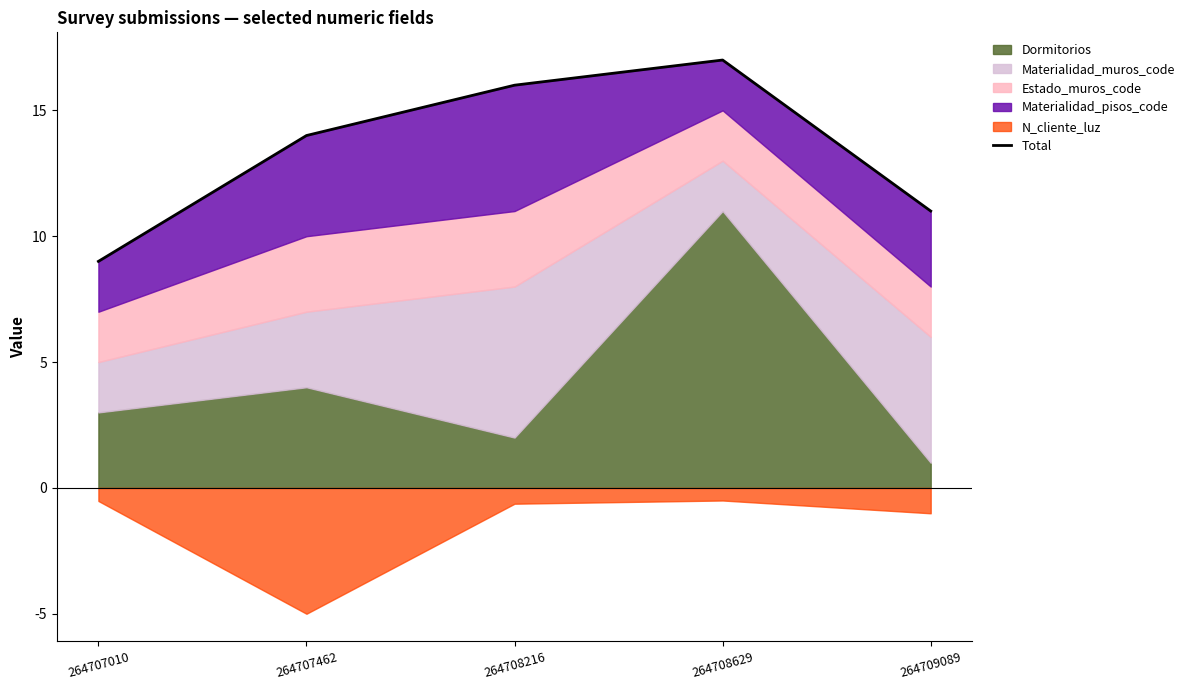

The chart shows a value of 11 at 264709089. True or false?

True